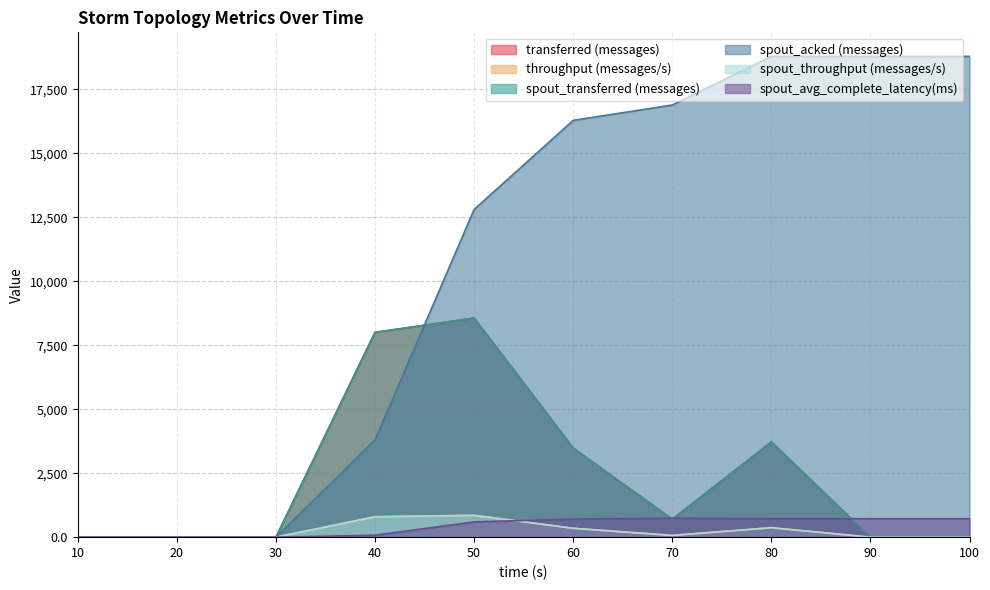

How many positive values does the spout_acked (messages) series have?

7